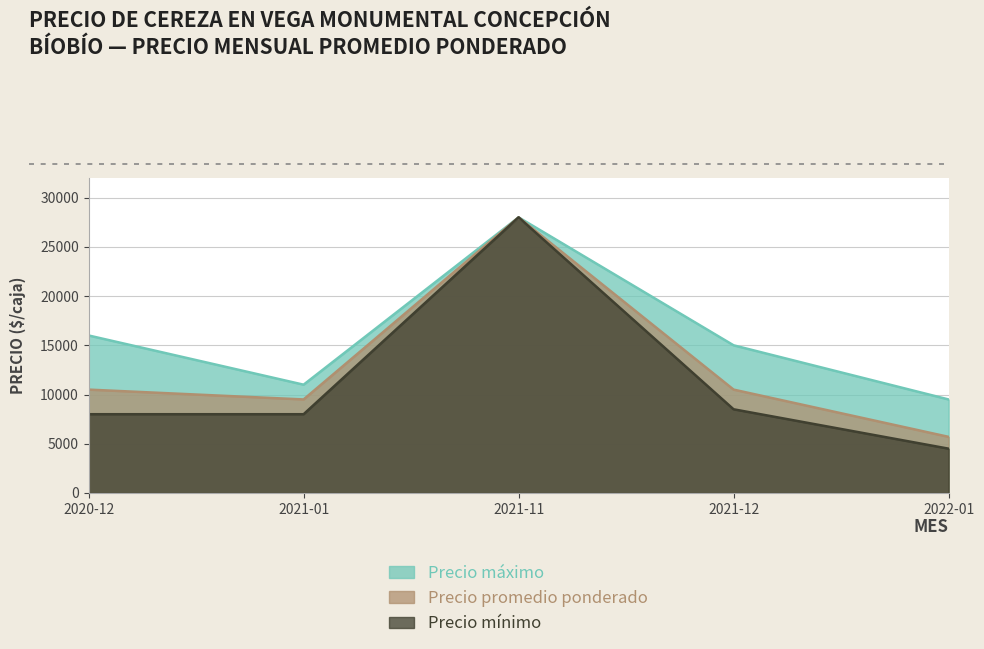

True or false: Precio maximo has a value of 45262 at 2021-11.

False